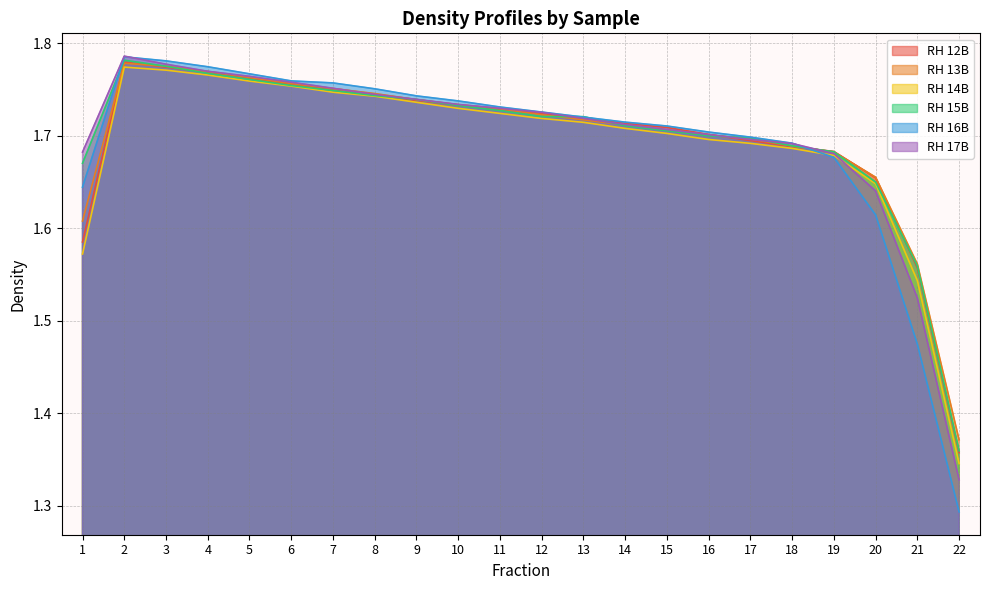

At which label does RH 15B reach its peak?

2